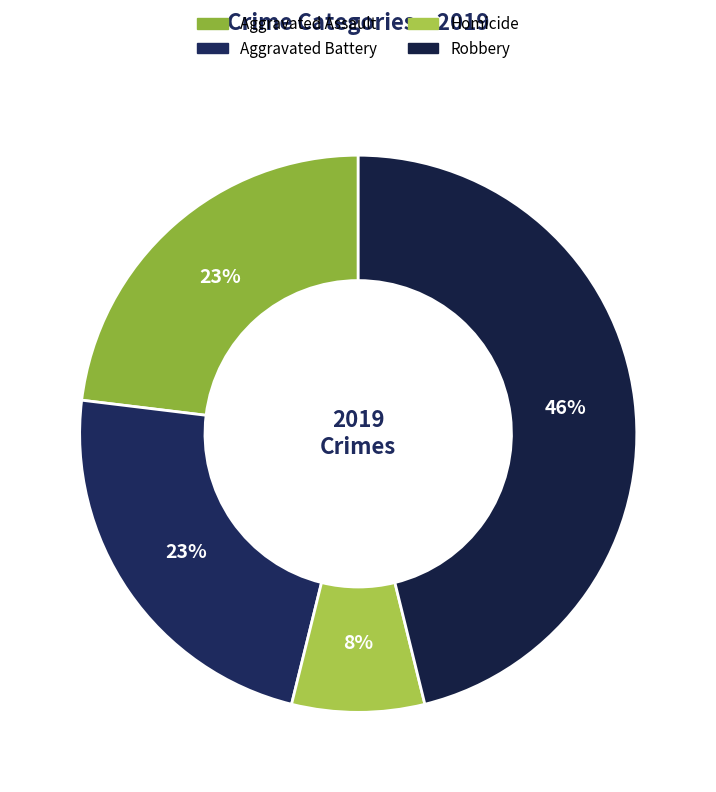

How many segments does this pie chart have?

4